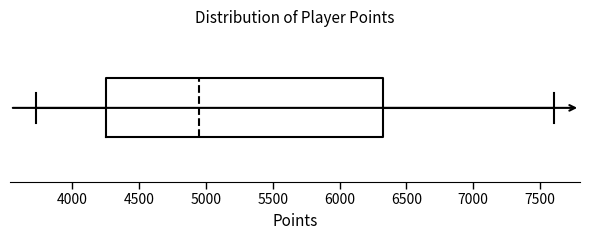

Where is the left edge of the box on the x-axis? The values are not printed on the chart, so give them approximately, as read against the axis.

4250